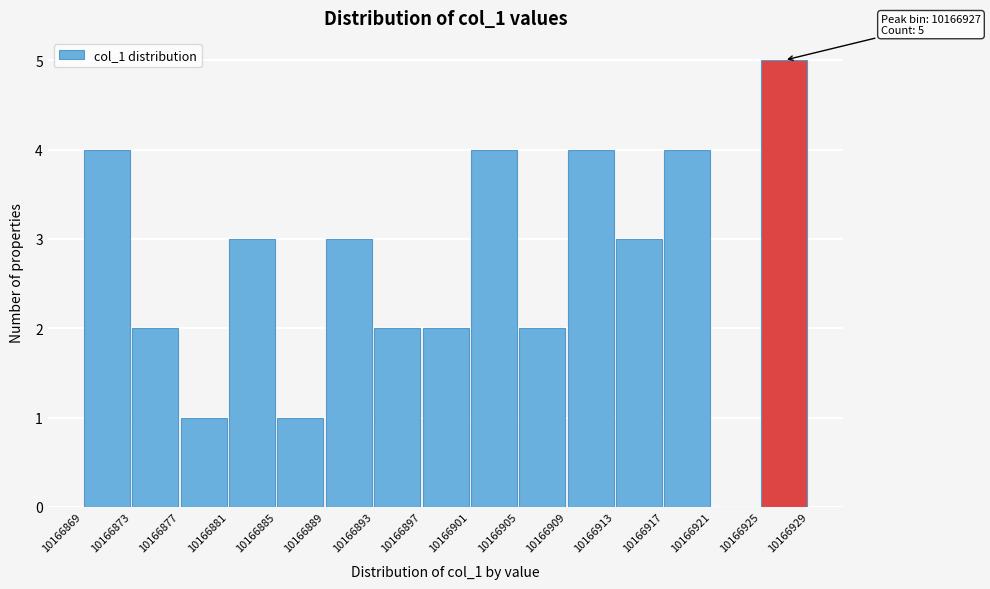

Over which range of the x-axis is the bar tallest?

10166925 to 10166929